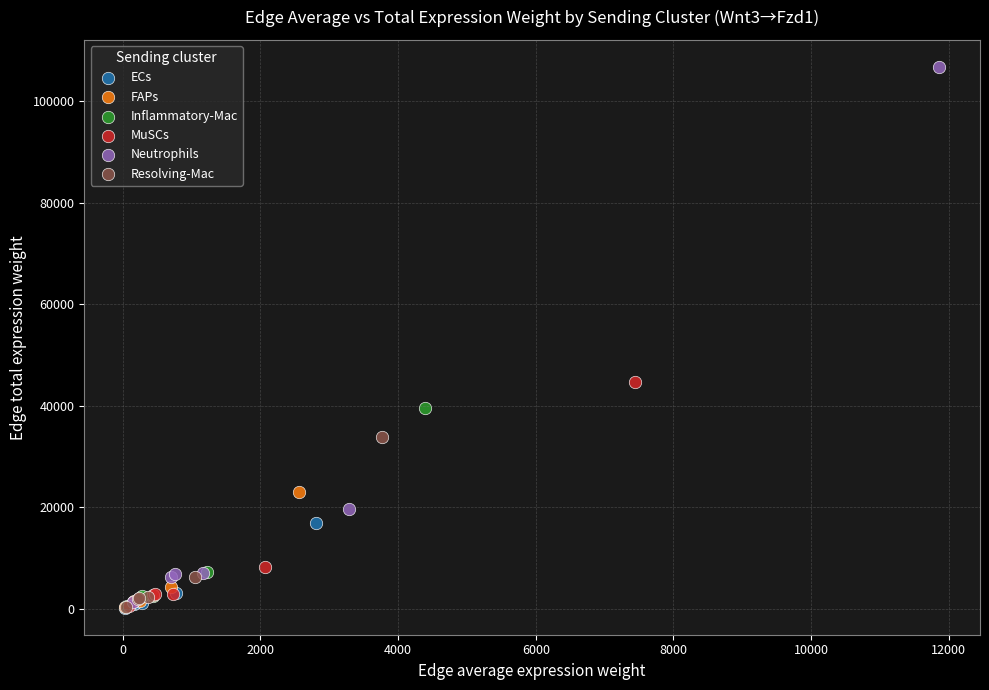

Which series has the widest spread of Y values?

Neutrophils